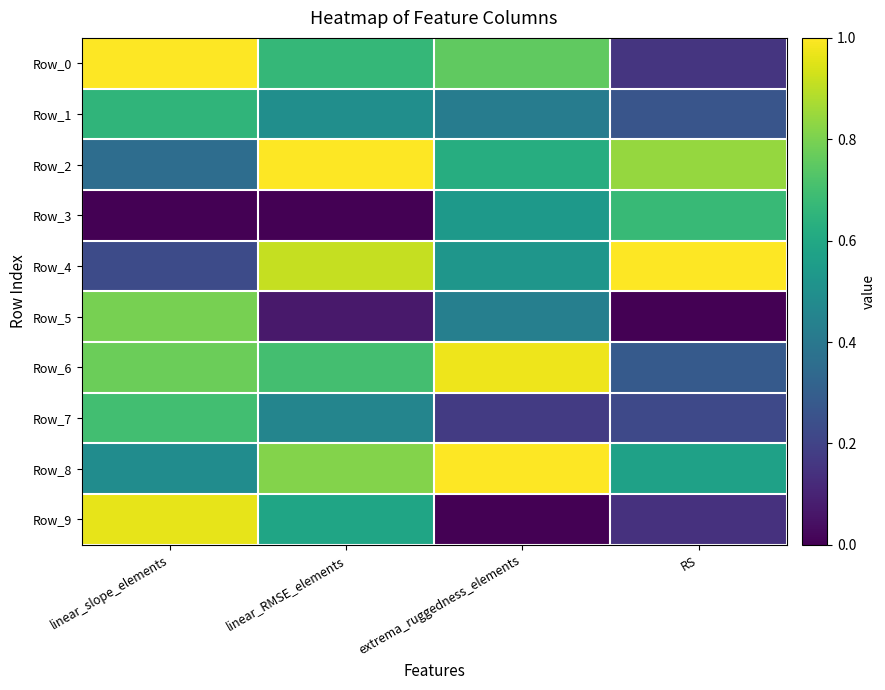

Between linear_slope_elements and RS, which series saw the biggest shift?

Row_0